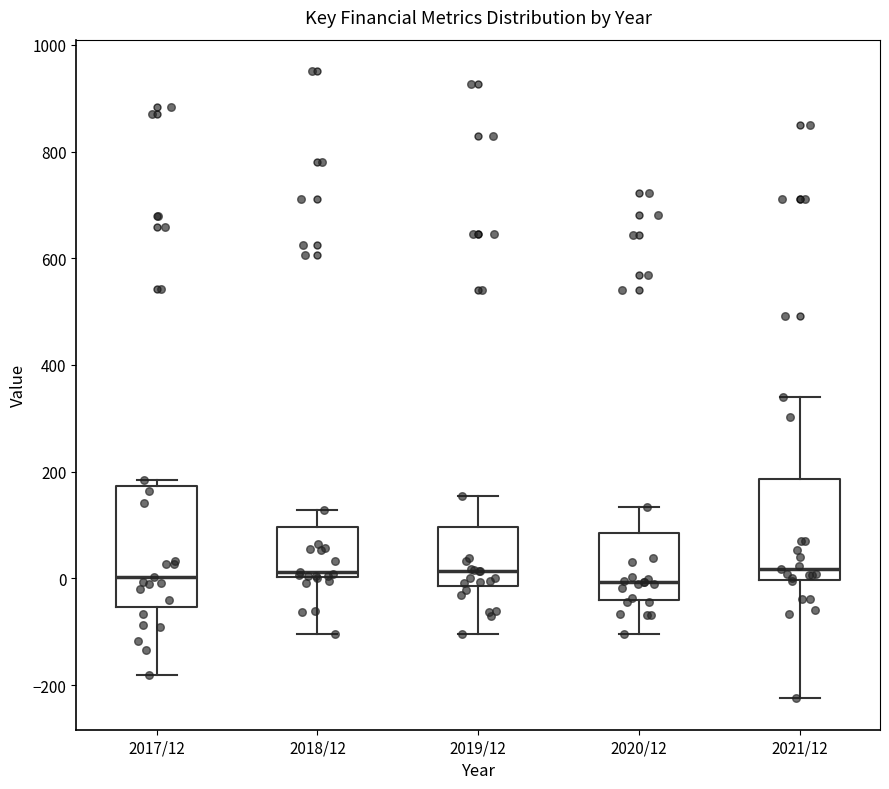

Reading left to right, read every box against the y-axis: the position of its median line, the range the box covers, and the ends of its whiskers. The values are not printed on the chart, so give them approximately, as read against the axis.

2017/12: median 0, box -60 to 180, whiskers -180 to 180 (just above the box's upper edge)
2018/12: median 20, box 0 to 100, whiskers -100 to 120
2019/12: median 20, box -20 to 100, whiskers -100 to 160
2020/12: median 0, box -40 to 80, whiskers -100 to 140
2021/12: median 20, box 0 to 180, whiskers -220 to 340